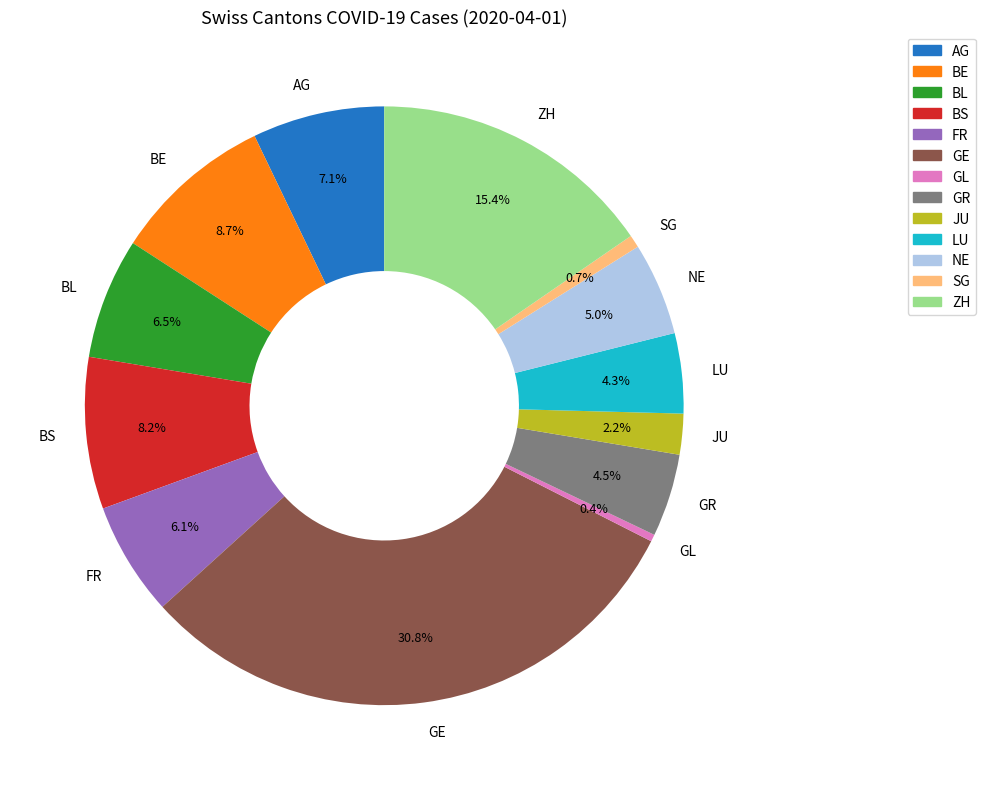

Approximately how many times larger is the value at BL compared to AG?

0.9